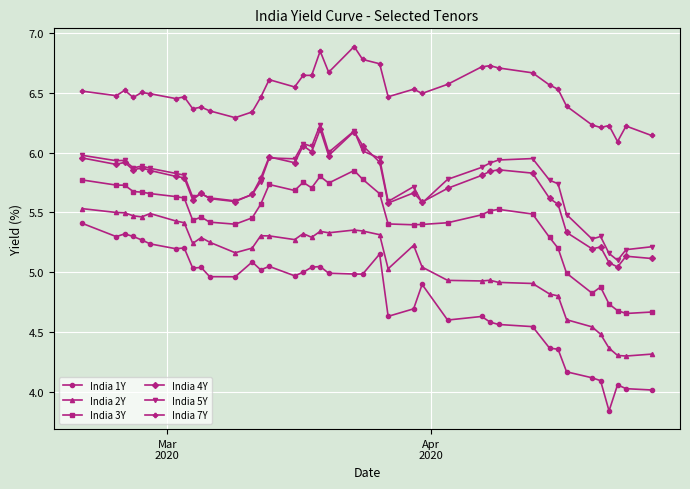

Does the chart display data point markers on the line(s)?

Yes